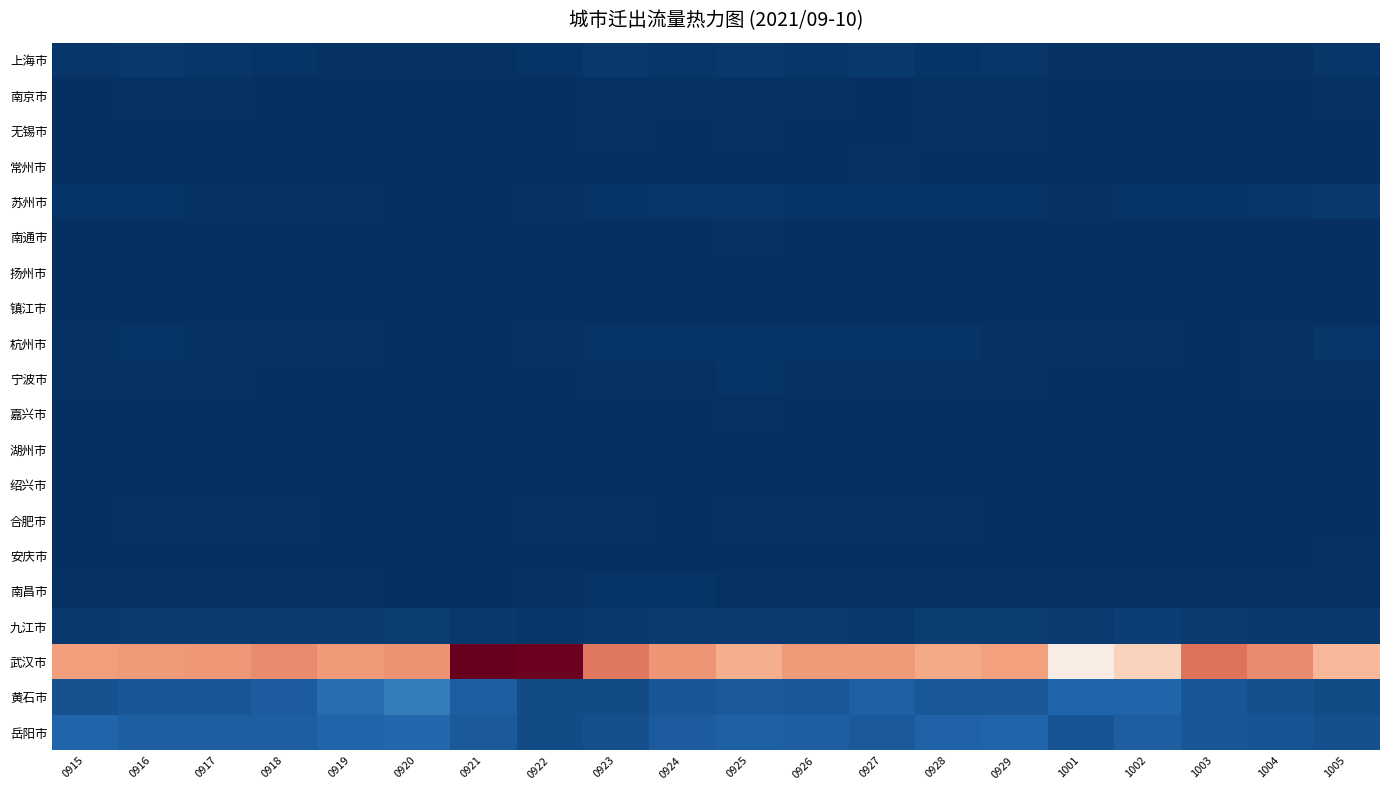

Reading right to left, transcribe all the data shown in this chart.

上海市: 1005=1.0	1004=0.5	1003=0.3	1002=0.5	1001=0.4	0929=1.0	0928=0.7	0927=1.1	0926=0.9	0925=1.2	0924=1.0	0923=1.1	0922=0.6	0921=0.3	0920=0.4	0919=0.5	0918=0.6	0917=1.0	0916=1.1	0915=0.9
南京市: 1005=0.4	1004=0.2	1003=0.1	1002=0.2	1001=0.2	0929=0.3	0928=0.3	0927=0.2	0926=0.5	0925=0.4	0924=0.5	0923=0.3	0922=0.2	0921=0.1	0920=0.1	0919=0.2	0918=0.2	0917=0.3	0916=0.3	0915=0.2
无锡市: 1005=0.2	1004=0.1	1003=0.1	1002=0.1	1001=0.2	0929=0.3	0928=0.3	0927=0.2	0926=0.3	0925=0.3	0924=0.2	0923=0.3	0922=0.1	0921=0.1	0920=0.1	0919=0.1	0918=0.2	0917=0.2	0916=0.1	0915=0.2
常州市: 1005=0.2	1004=0.1	1003=0.1	1002=0.1	1001=0.1	0929=0.2	0928=0.2	0927=0.3	0926=0.1	0925=0.2	0924=0.2	0923=0.2	0922=0.1	0921=0.0	0920=0.1	0919=0.1	0918=0.1	0917=0.1	0916=0.2	0915=0.2
苏州市: 1005=1.1	1004=1.1	1003=0.7	1002=0.6	1001=0.4	0929=0.7	0928=0.6	0927=0.8	0926=0.7	0925=0.9	0924=0.8	0923=0.8	0922=0.4	0921=0.1	0920=0.2	0919=0.3	0918=0.5	0917=0.5	0916=0.5	0915=0.7
南通市: 1005=0.2	1004=0.1	1003=0.1	1002=0.1	1001=0.1	0929=0.2	0928=0.2	0927=0.2	0926=0.2	0925=0.3	0924=0.2	0923=0.2	0922=0.1	0921=0.1	0920=0.1	0919=0.1	0918=0.1	0917=0.1	0916=0.2	0915=0.2
扬州市: 1005=0.0	1004=0.0	1003=0.0	1002=0.1	1001=0.0	0929=0.0	0928=0.1	0927=0.1	0926=0.1	0925=0.1	0924=0.1	0923=0.0	0922=0.0	0921=0.0	0920=0.1	0919=0.0	0918=0.1	0917=0.1	0916=0.1	0915=0.0
镇江市: 1005=0.1	1004=0.1	1003=0.1	1002=0.1	1001=0.1	0929=0.1	0928=0.2	0927=0.2	0926=0.1	0925=0.1	0924=0.1	0923=0.1	0922=0.1	0921=0.0	0920=0.0	0919=0.1	0918=0.1	0917=0.1	0916=0.1	0915=0.1
杭州市: 1005=0.8	1004=0.5	1003=0.3	1002=0.4	1001=0.3	0929=0.5	0928=0.7	0927=0.6	0926=0.7	0925=0.6	0924=0.8	0923=0.8	0922=0.4	0921=0.1	0920=0.2	0919=0.3	0918=0.3	0917=0.4	0916=0.6	0915=0.5
宁波市: 1005=0.5	1004=0.3	1003=0.2	1002=0.2	1001=0.2	0929=0.3	0928=0.4	0927=0.4	0926=0.3	0925=0.6	0924=0.4	0923=0.5	0922=0.1	0921=0.1	0920=0.1	0919=0.1	0918=0.2	0917=0.3	0916=0.4	0915=0.4
嘉兴市: 1005=0.2	1004=0.2	1003=0.1	1002=0.1	1001=0.1	0929=0.1	0928=0.2	0927=0.2	0926=0.1	0925=0.3	0924=0.2	0923=0.2	0922=0.1	0921=0.1	0920=0.1	0919=0.1	0918=0.1	0917=0.1	0916=0.2	0915=0.2
湖州市: 1005=0.1	1004=0.1	1003=0.1	1002=0.1	1001=0.1	0929=0.1	0928=0.2	0927=0.1	0926=0.1	0925=0.2	0924=0.2	0923=0.1	0922=0.1	0921=0.0	0920=0.1	0919=0.1	0918=0.2	0917=0.2	0916=0.1	0915=0.1
绍兴市: 1005=0.2	1004=0.1	1003=0.1	1002=0.1	1001=0.1	0929=0.1	0928=0.2	0927=0.2	0926=0.2	0925=0.2	0924=0.2	0923=0.1	0922=0.0	0921=0.0	0920=0.1	0919=0.1	0918=0.1	0917=0.2	0916=0.1	0915=0.2
合肥市: 1005=0.3	1004=0.2	1003=0.2	1002=0.2	1001=0.2	0929=0.2	0928=0.4	0927=0.4	0926=0.3	0925=0.3	0924=0.2	0923=0.3	0922=0.3	0921=0.1	0920=0.2	0919=0.2	0918=0.4	0917=0.4	0916=0.3	0915=0.2
安庆市: 1005=0.3	1004=0.2	1003=0.1	1002=0.1	1001=0.2	0929=0.1	0928=0.2	0927=0.1	0926=0.2	0925=0.1	0924=0.2	0923=0.1	0922=0.1	0921=0.1	0920=0.2	0919=0.2	0918=0.2	0917=0.1	0916=0.2	0915=0.2
南昌市: 1005=0.4	1004=0.4	1003=0.4	1002=0.3	1001=0.4	0929=0.3	0928=0.3	0927=0.4	0926=0.3	0925=0.5	0924=0.6	0923=0.6	0922=0.5	0921=0.2	0920=0.2	0919=0.3	0918=0.5	0917=0.3	0916=0.5	0915=0.3
九江市: 1005=1.2	1004=1.3	1003=1.5	1002=1.9	1001=1.5	0929=1.7	0928=1.6	0927=1.3	0926=1.4	0925=1.5	0924=1.4	0923=1.1	0922=1.0	0921=1.1	0920=1.7	0919=1.6	0918=1.5	0917=1.6	0916=1.4	0915=1.2
武汉市: 1005=45.1	1004=49.9	1003=52.3	1002=41.6	1001=36.4	0929=47.6	0928=46.6	0927=48.2	0926=48.1	0925=46.1	0924=48.6	0923=51.8	0922=66.9	0921=67.6	0920=49.1	0919=48.3	0918=49.7	0917=48.5	0916=48.2	0915=47.9
黄石市: 1005=3.6	1004=4.2	1003=5.0	1002=6.7	1001=6.9	0929=5.3	0928=5.1	0927=6.2	0926=5.2	0925=5.4	0924=4.9	0923=3.6	0922=3.5	0921=5.8	0920=10.4	0919=8.0	0918=5.8	0917=4.9	0916=4.9	0915=4.4
岳阳市: 1005=4.1	1004=4.6	1003=5.0	1002=5.8	1001=4.7	0929=6.7	0928=6.5	0927=5.5	0926=6.0	0925=6.2	0924=5.6	0923=4.2	0922=3.6	0921=5.3	0920=7.3	0919=6.6	0918=5.9	0917=6.0	0916=6.0	0915=6.7